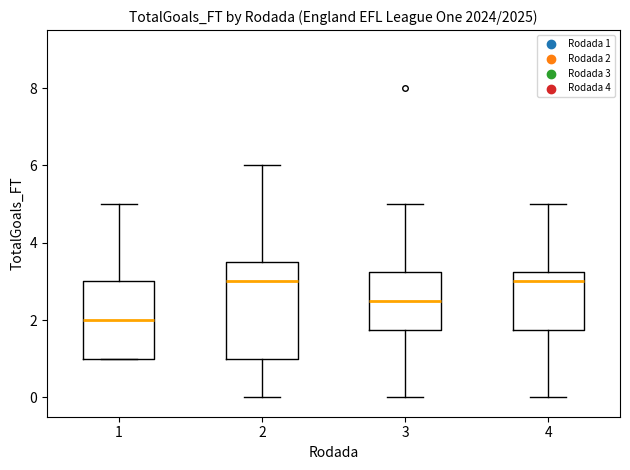

Which box is the tallest, from its lower edge to its upper edge?

2